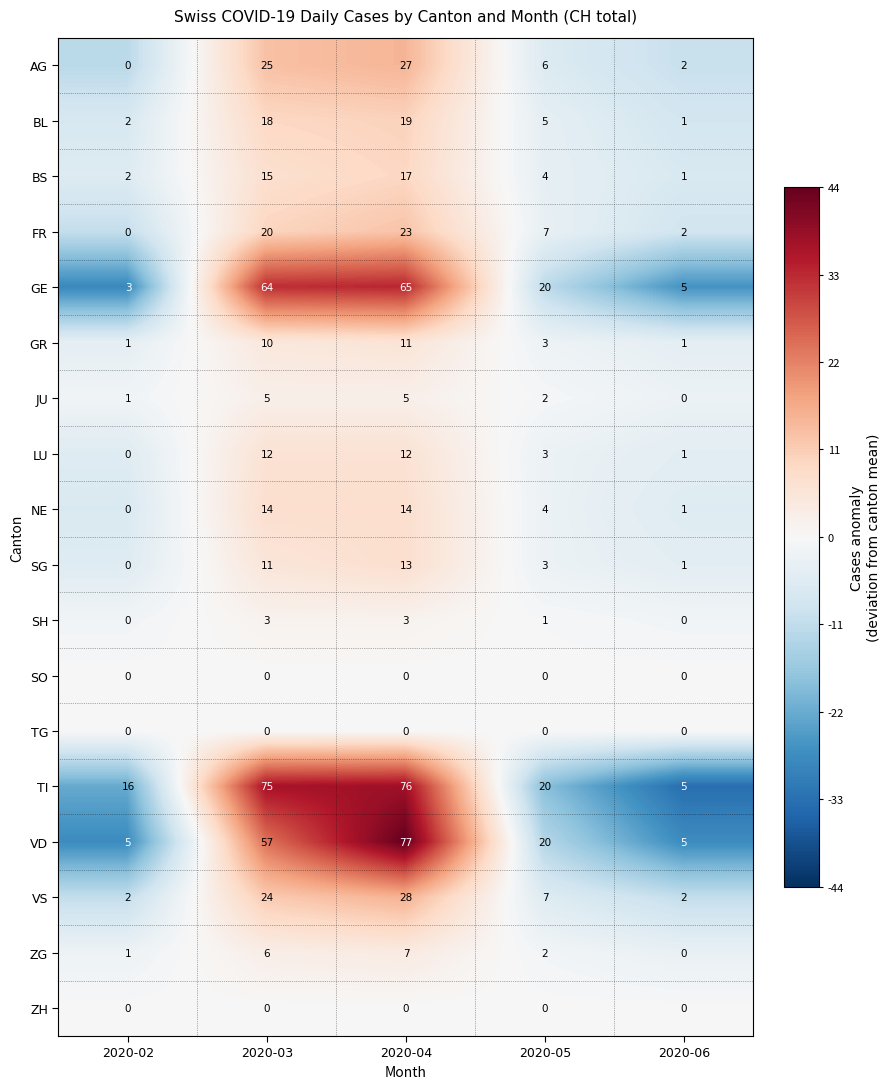

Where is SG nearest to the value 6?

2020-05